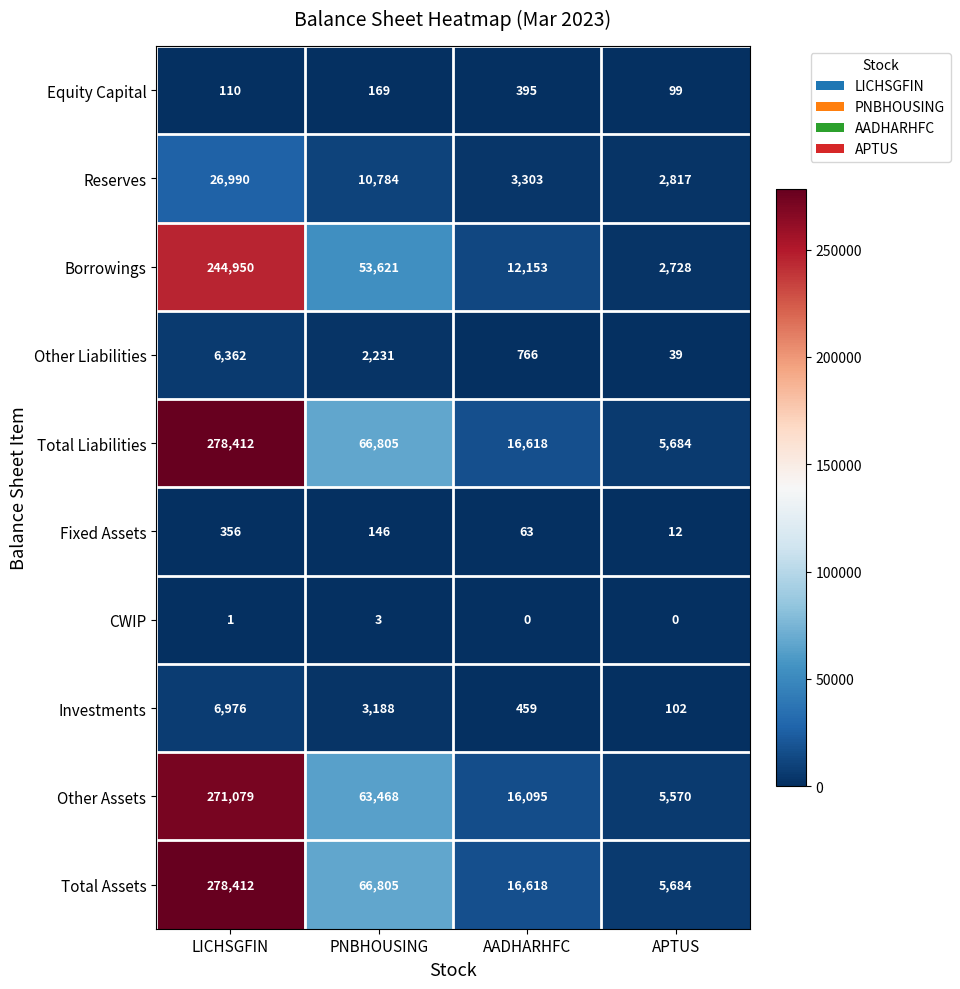

The Investments series shows 3188 at PNBHOUSING. True or false?

True